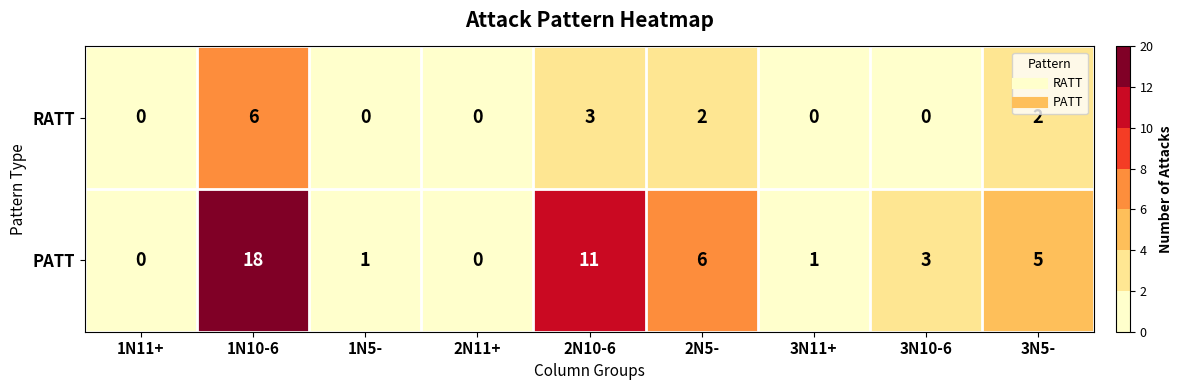

Which series has the largest total across all categories?

PATT